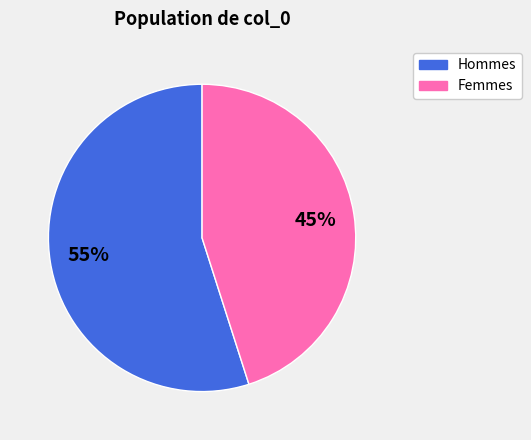

To the nearest percent, what is the difference between the largest and smallest slice percentages?

10%